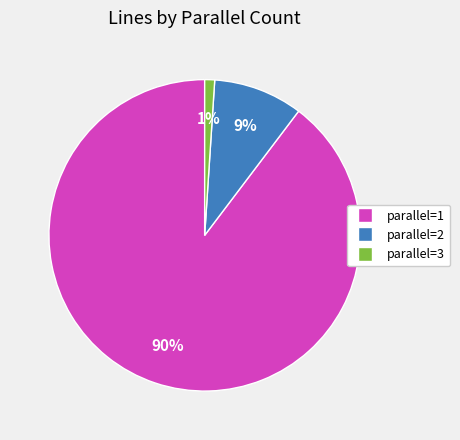

Which slice represents more than half of the pie?

parallel=1